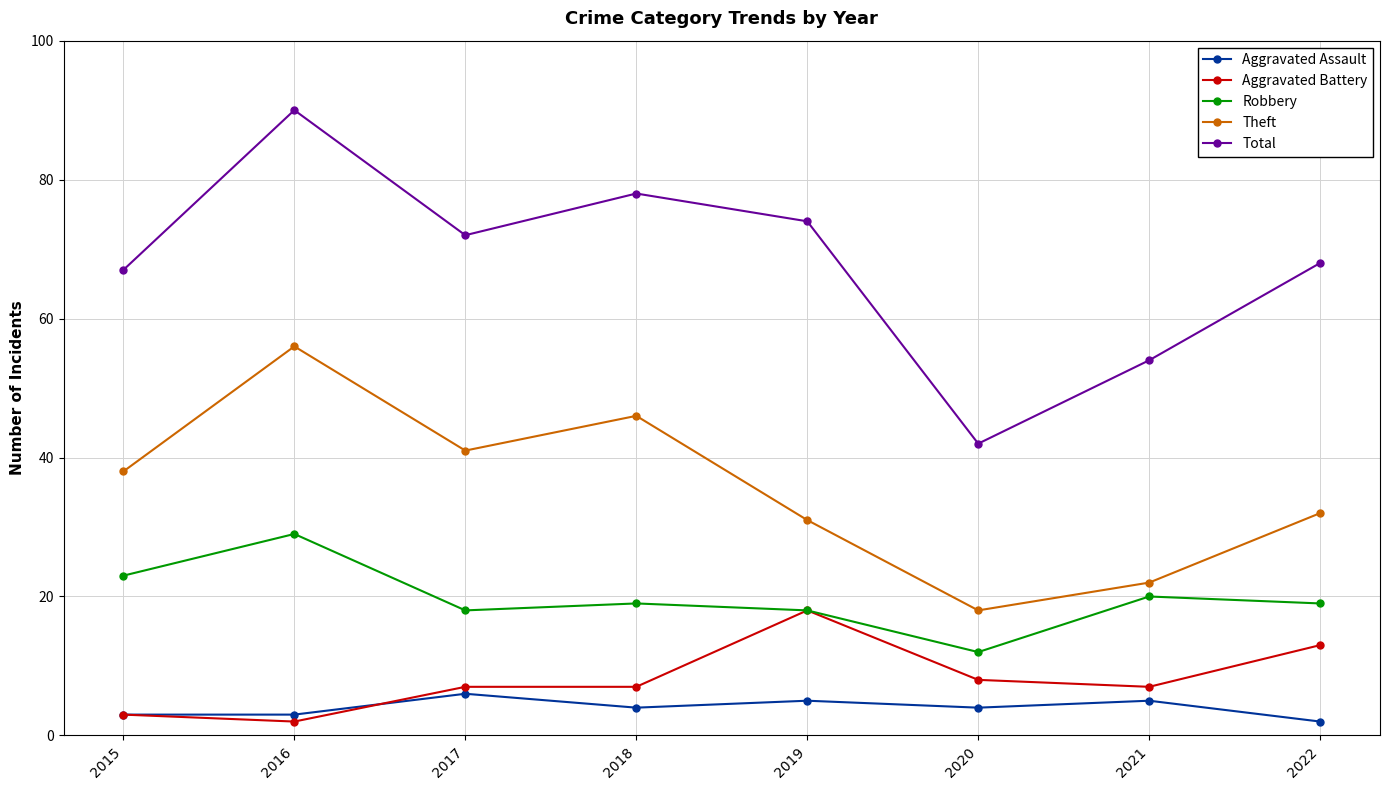

How many lines are shown in the chart?

5